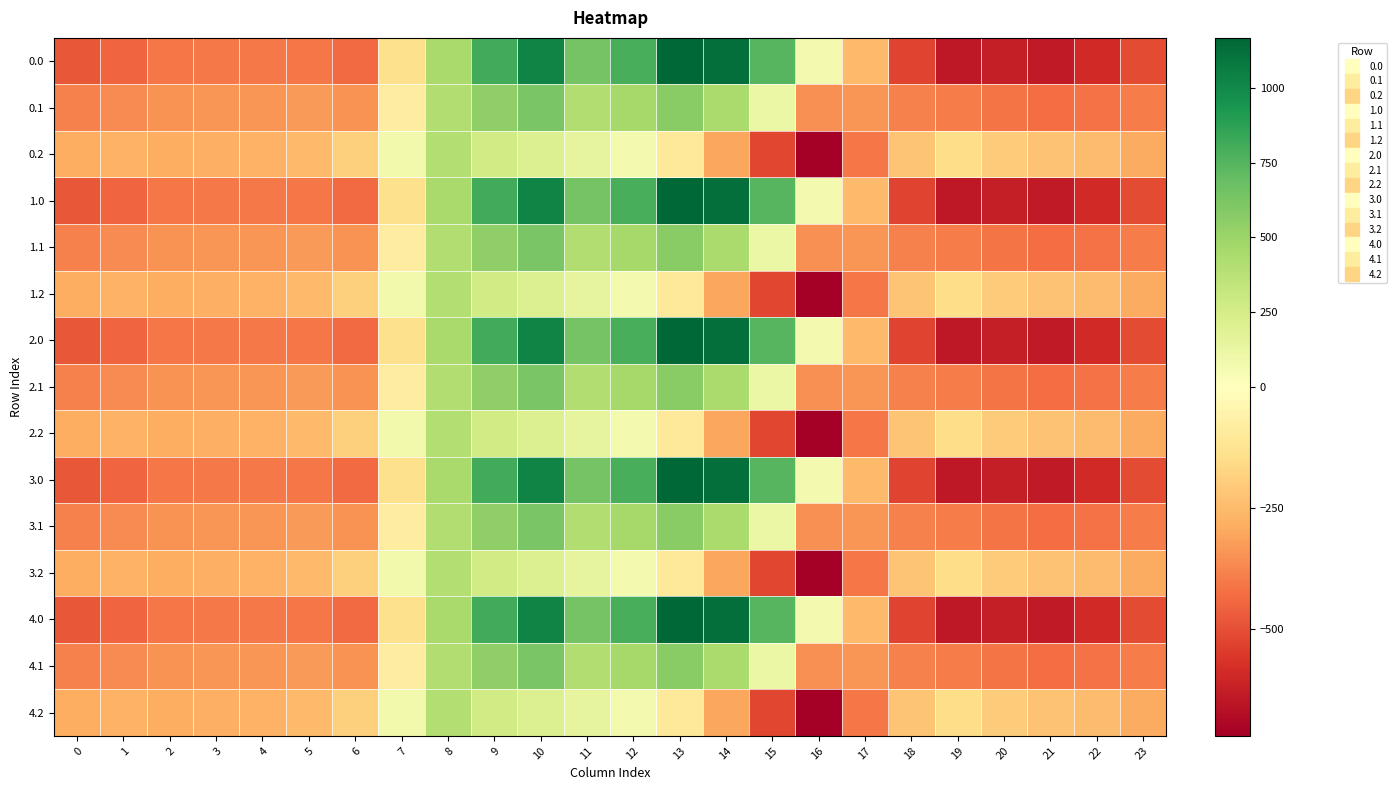

Between 8 and 20, which is larger?

8